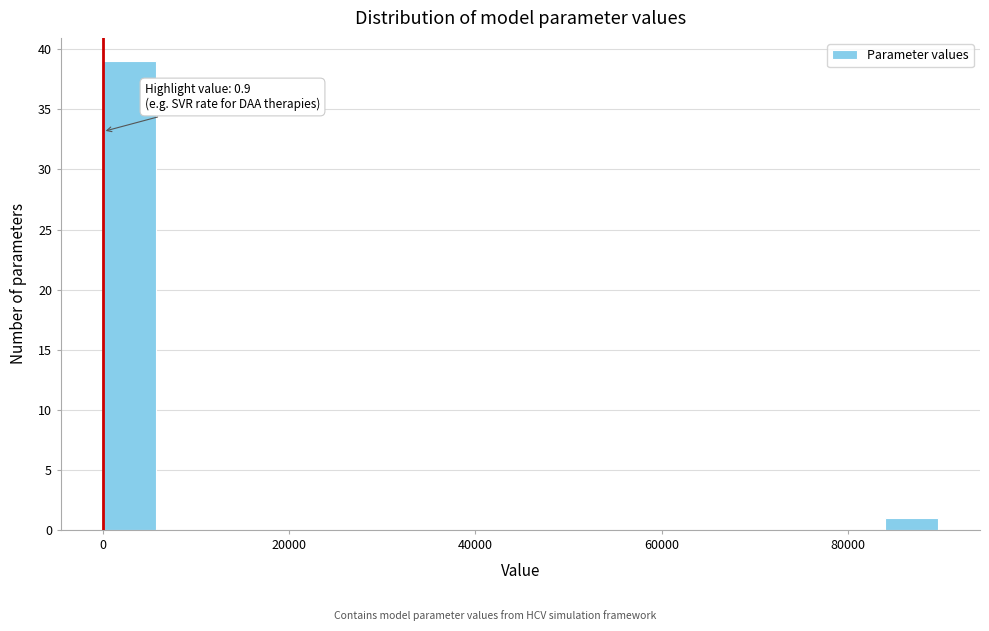

Read against the x-axis, roughly where is the centre of the tallest bar?

2000